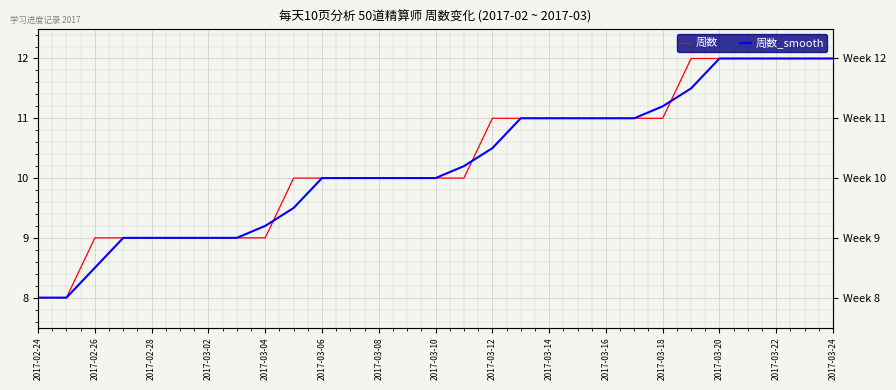

Reading left to right, extract all data points from this chart.

周数: 8.0	8.0	9.0	9.0	9.0	9.0	9.0	9.0	9.0	10.0	10.0	10.0	10.0	10.0	10.0	10.0	11.0	11.0	11.0	11.0	11.0	11.0	11.0	12.0	12.0	12.0	12.0	12.0	12.0
周数_smooth: 8.0	8.0	8.5	9.0	9.0	9.0	9.0	9.0	9.2	9.5	10.0	10.0	10.0	10.0	10.0	10.2	10.5	11.0	11.0	11.0	11.0	11.0	11.2	11.5	12.0	12.0	12.0	12.0	12.0